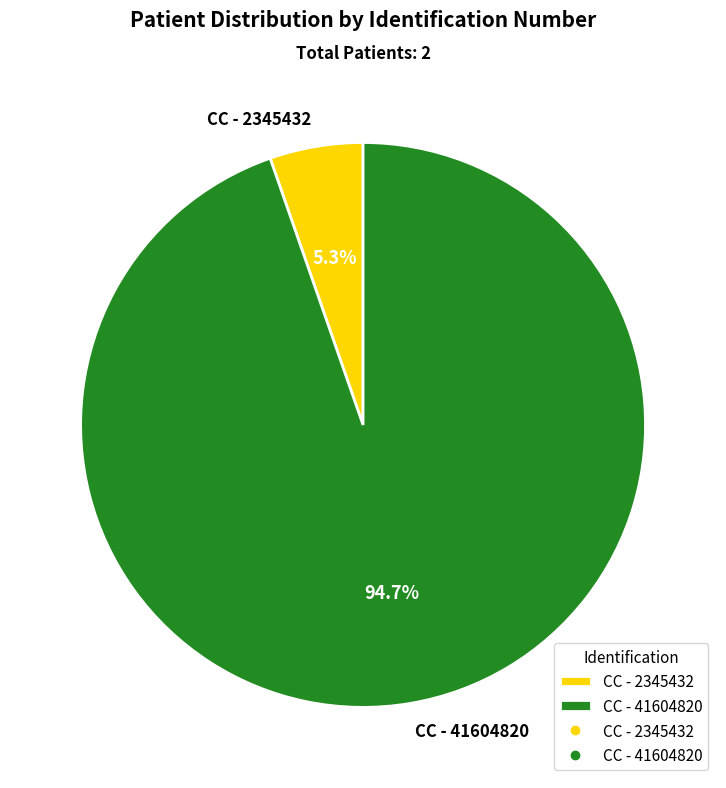

Which has a higher value, CC - 41604820 or CC - 2345432?

CC - 41604820